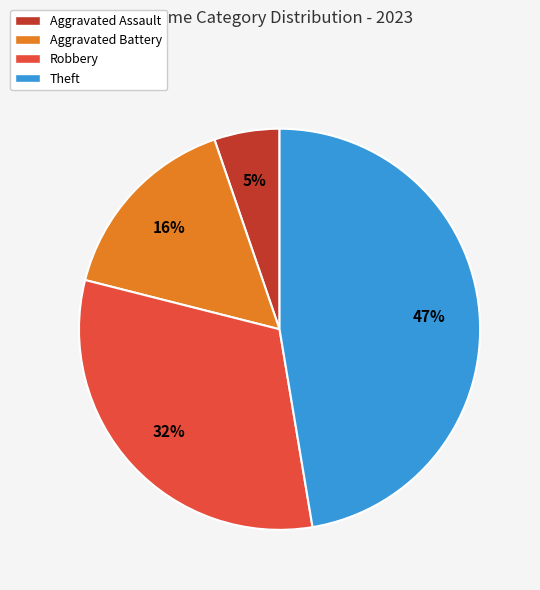

What percentage is the Aggravated Assault slice, to the nearest percent?

5%